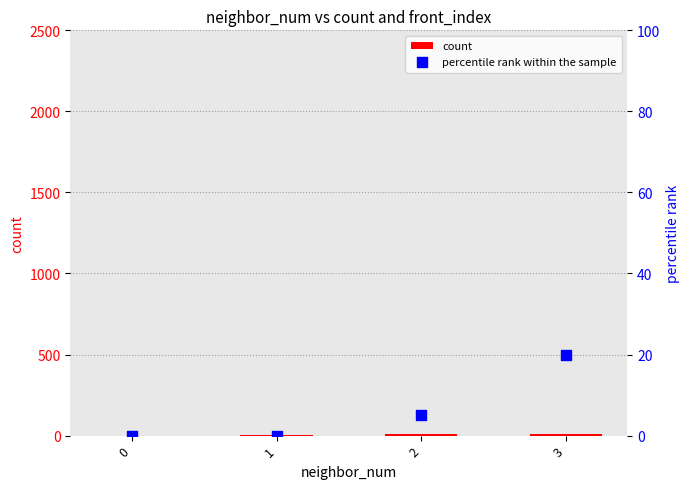

What are all the series names shown in the legend?

count, percentile rank within the sample